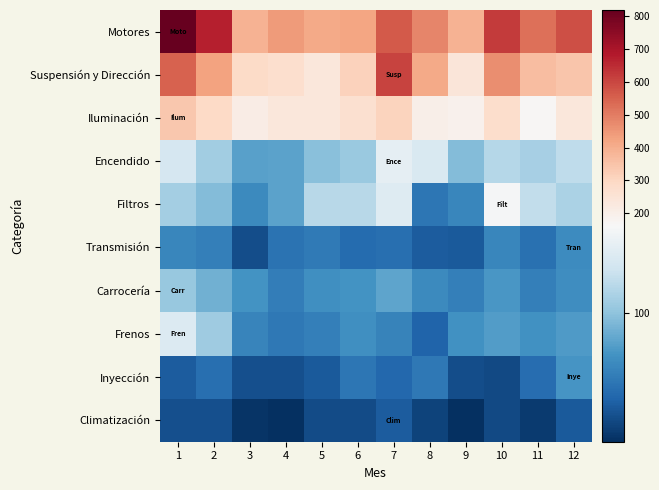

Reading right to left, what are all the values shown in this chart?

Motores: 12=583	11=522	10=623	9=389	8=482	7=564	6=419	5=413	4=439	3=391	2=670	1=818
Suspensión y Dirección: 12=345	11=365	10=469	9=241	8=410	7=606	6=312	5=239	4=273	3=290	2=426	1=548
Iluminación: 12=235	11=169	10=279	9=190	8=202	7=307	6=266	5=234	4=237	3=212	2=291	1=341
Encendido: 12=123	11=111	10=119	9=96	8=139	7=149	6=105	5=98	4=80	3=79	2=109	1=136
Filtros: 12=114	11=125	10=160	9=62	8=51	7=142	6=120	5=120	4=80	3=65	2=96	1=110
Transmisión: 12=66	11=48	10=62	9=34	8=35	7=47	6=44	5=54	4=49	3=26	2=58	1=62
Carrocería: 12=67	11=58	10=73	9=57	8=65	7=81	6=71	5=68	4=56	3=71	2=89	1=104
Frenos: 12=76	11=70	10=77	9=69	8=40	7=60	6=68	5=57	4=53	3=61	2=108	1=141
Inyección: 12=72	11=46	10=24	9=26	8=53	7=42	6=52	5=33	4=27	3=27	2=47	1=35
Climatización: 12=33	11=16	10=24	9=10	8=20	7=35	6=25	5=25	4=9	3=12	2=27	1=28